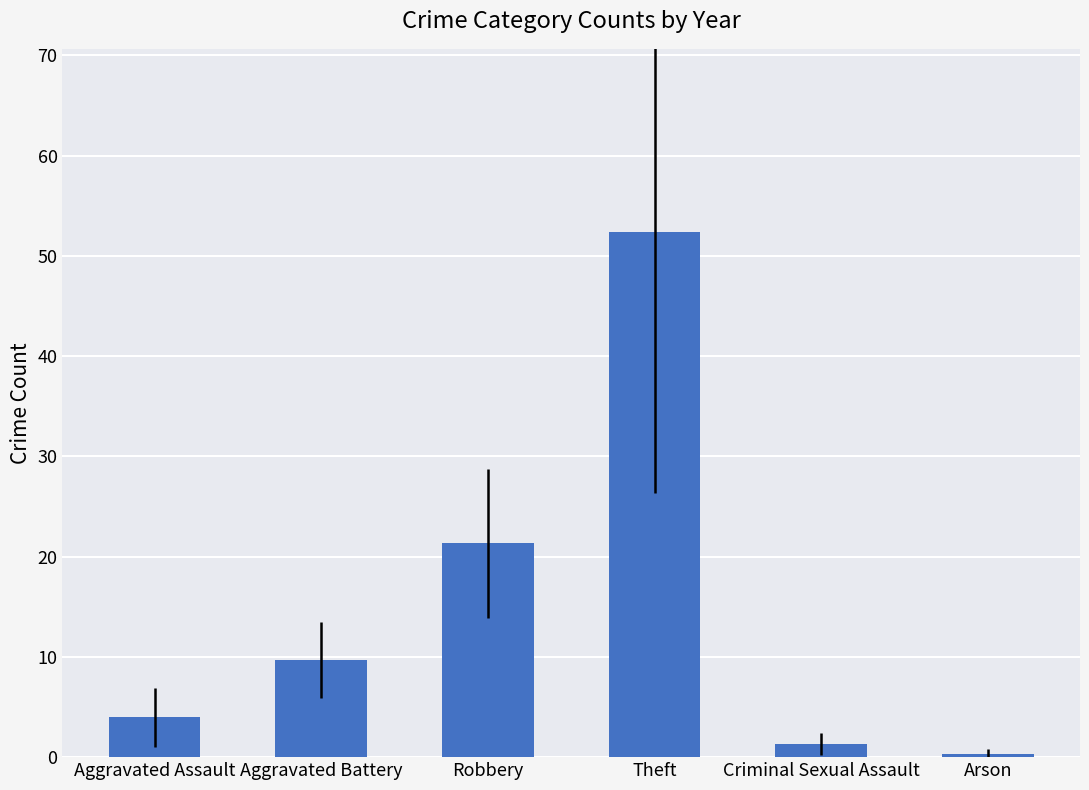

How many data points does each series have?

6